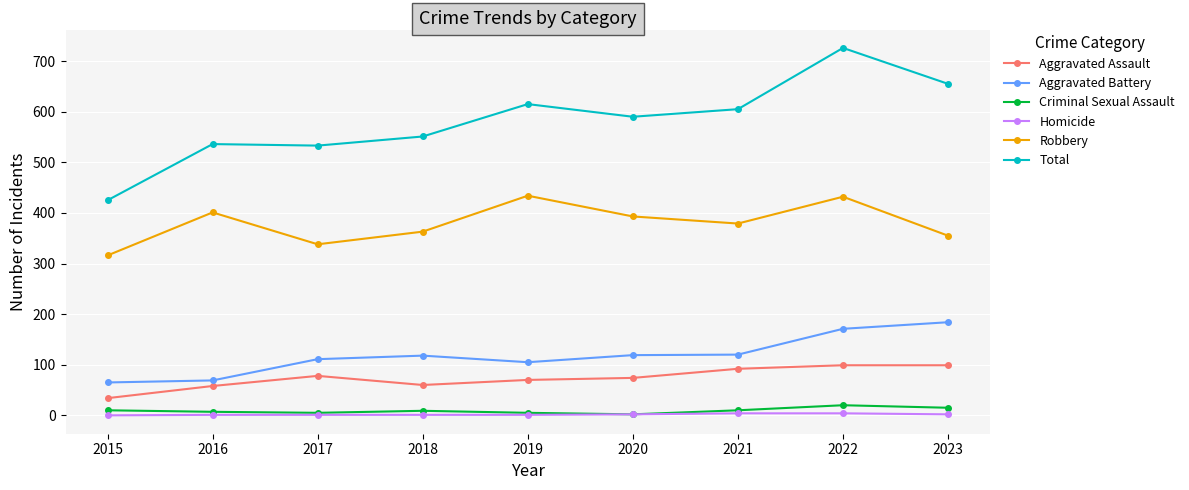

Is the value of Aggravated Battery at 2015 greater than the value of Homicide at 2018?

Yes